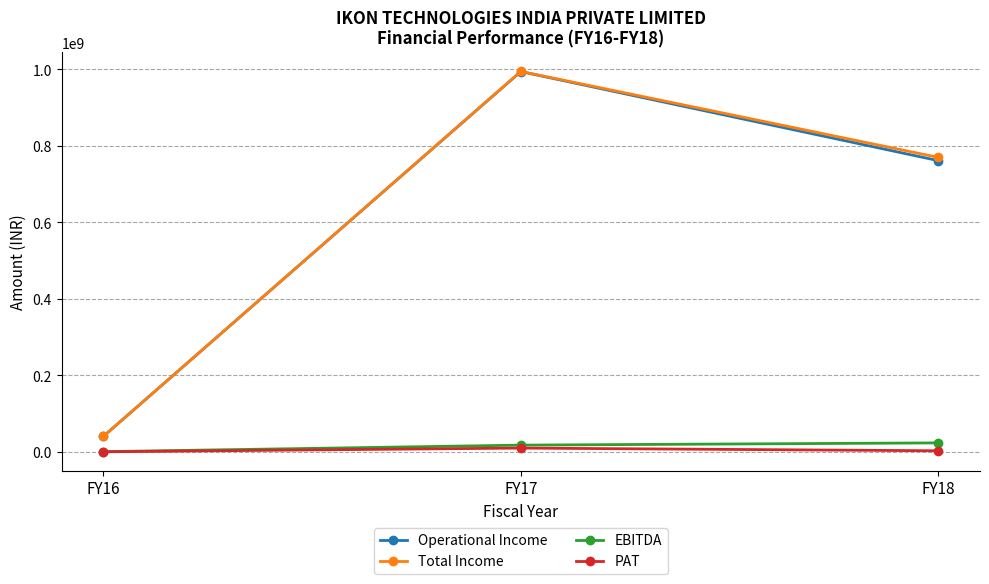

Is the value of PAT at FY16 greater than the value of Total Income at FY16?

No